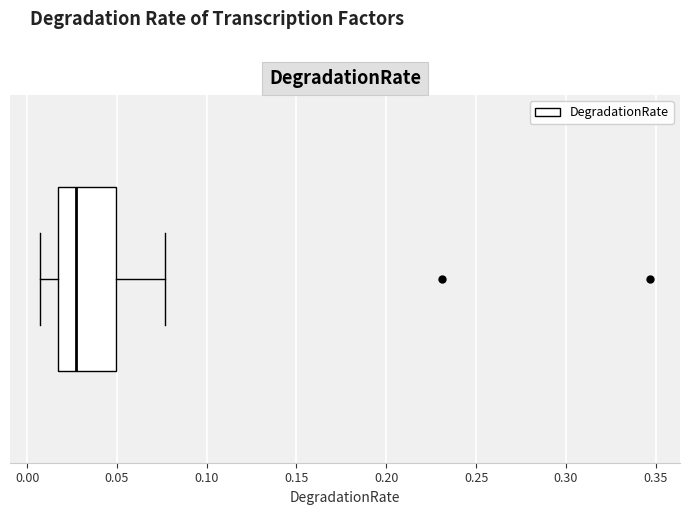

Where is the right edge of the box on the x-axis? The values are not printed on the chart, so give them approximately, as read against the axis.

0.050